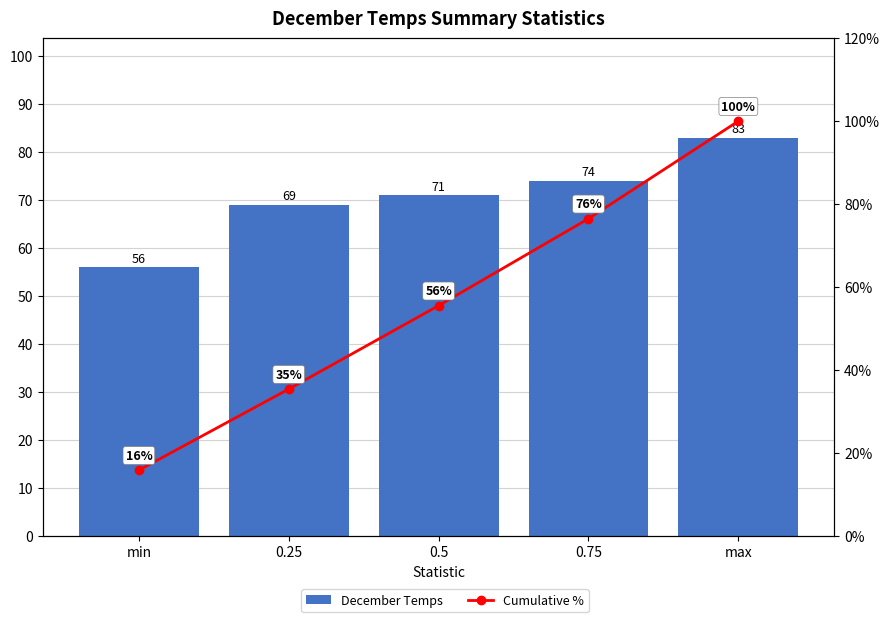

The value of Cumulative % at max is 100.0. True or false?

True